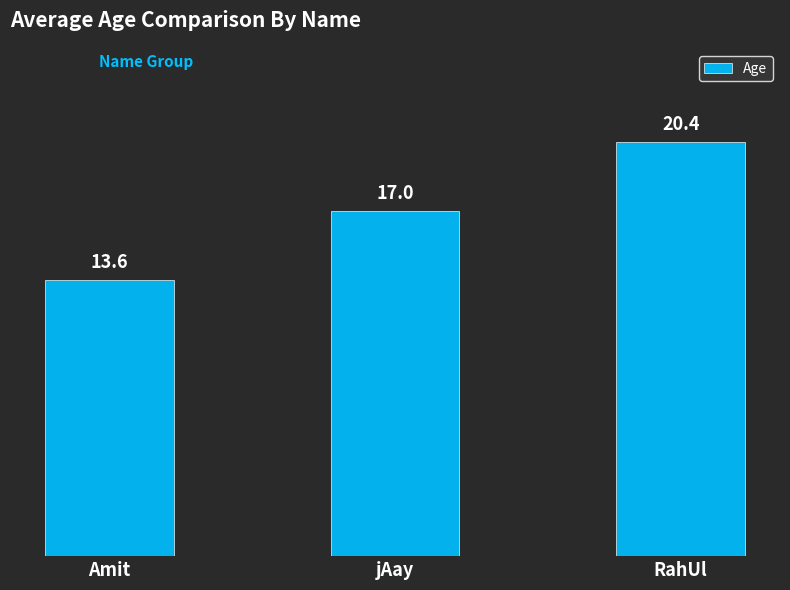

Rank the categories by value from lowest to highest.

Amit, jAay, RahUl